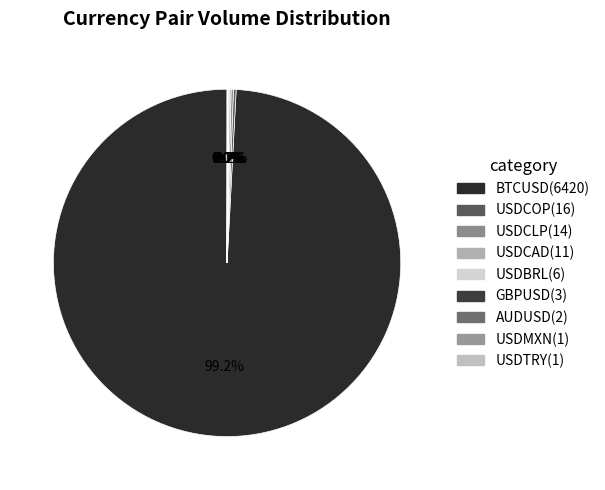

Does USDCLP account for over 50% of the chart?

No